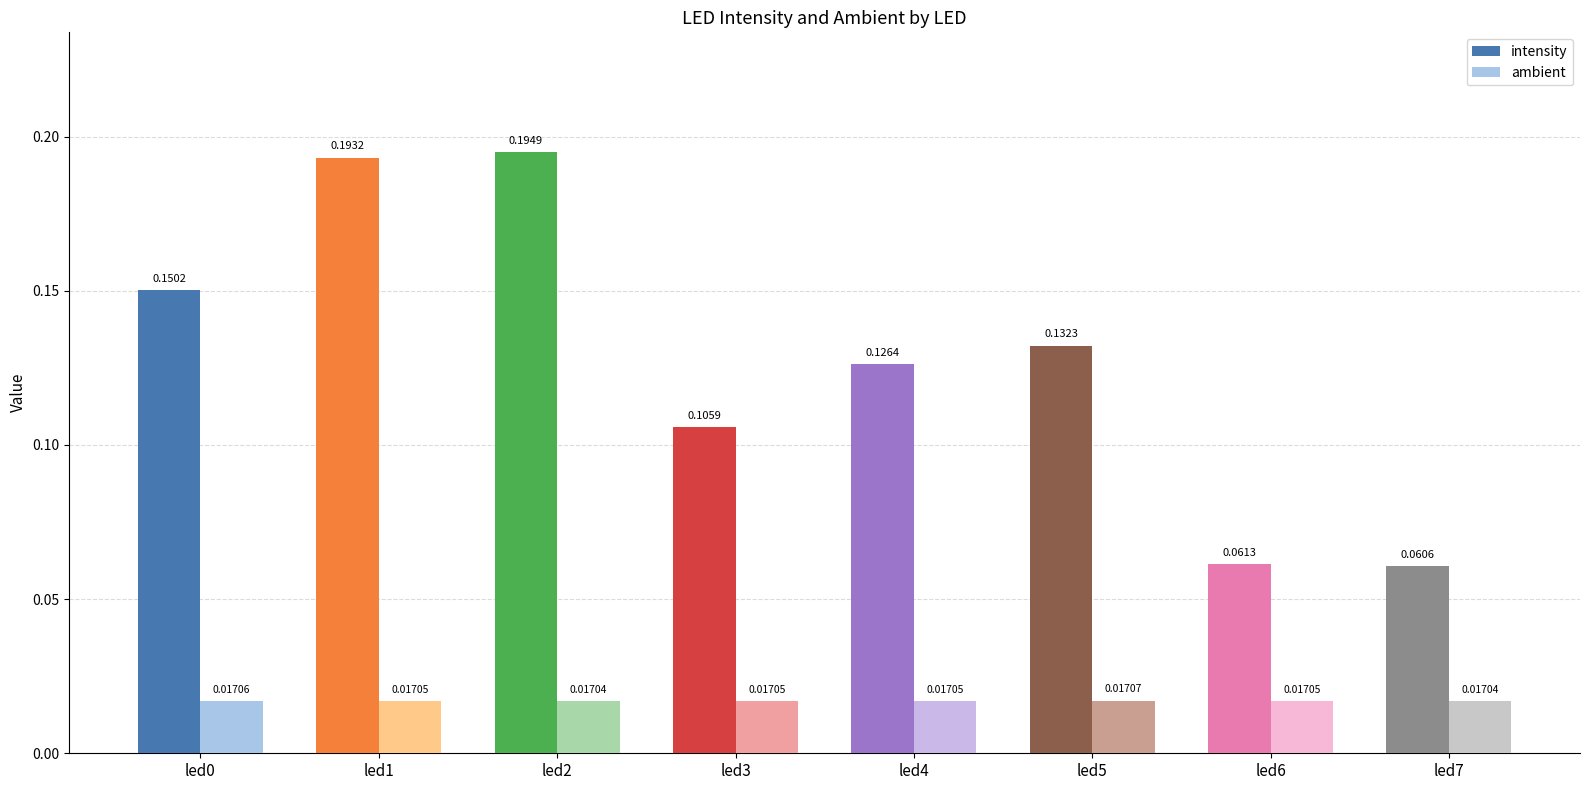

Reading right to left, transcribe all the data shown in this chart.

intensity: led7=0.1	led6=0.1	led5=0.1	led4=0.1	led3=0.1	led2=0.2	led1=0.2	led0=0.2
ambient: led7=0.0	led6=0.0	led5=0.0	led4=0.0	led3=0.0	led2=0.0	led1=0.0	led0=0.0